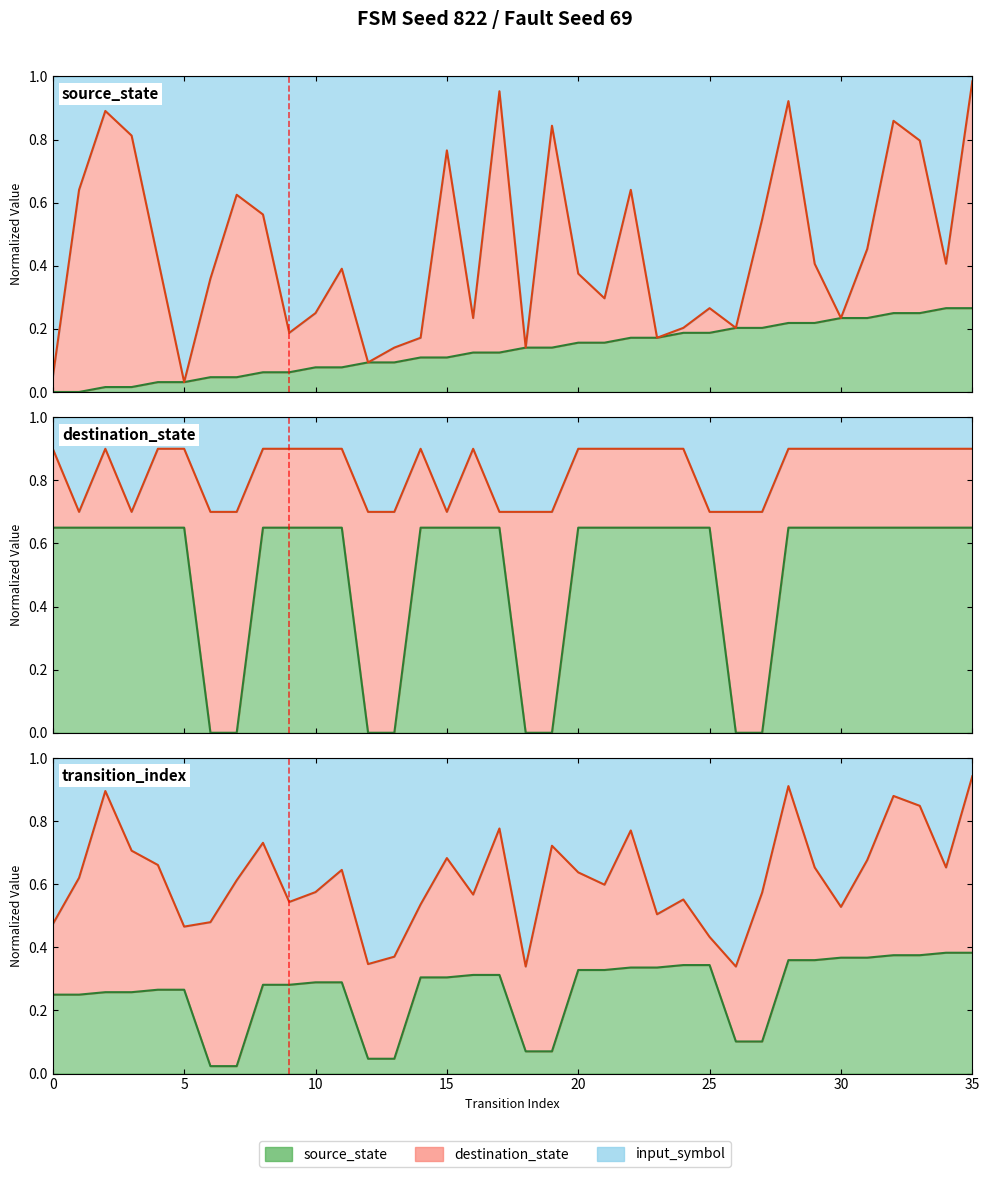

Which series has the largest range (max minus min)?

destination_state